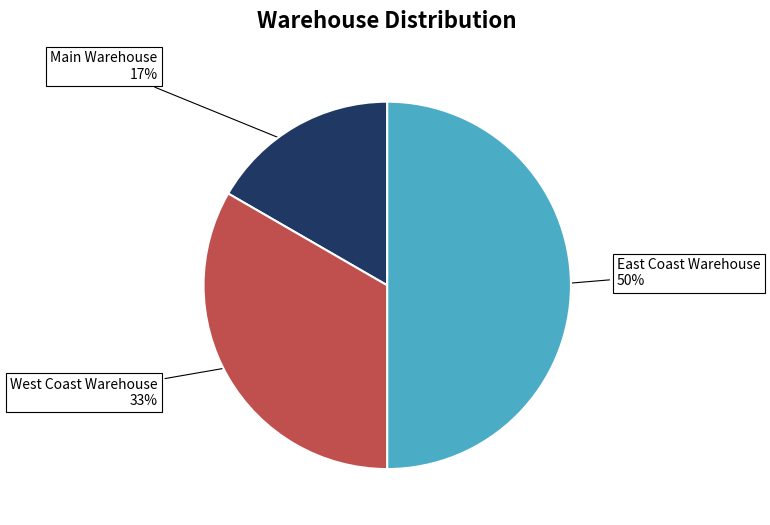

To the nearest percent, what percentage of the pie is East Coast Warehouse?

50%